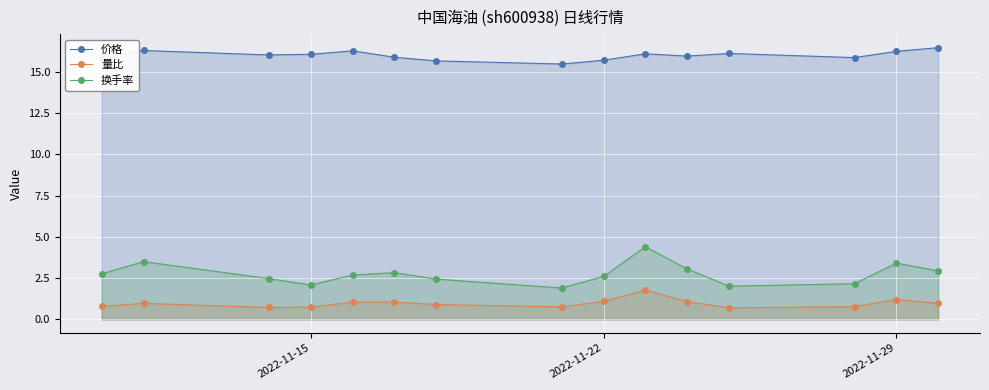

At how many categories does at least one series exceed 13?

15